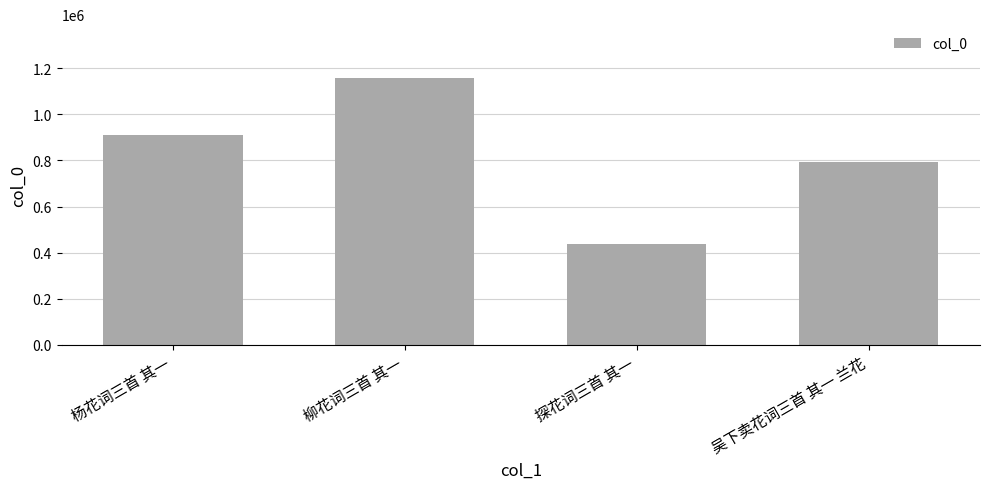

What is the value of the 2nd bar from the left?

1159515